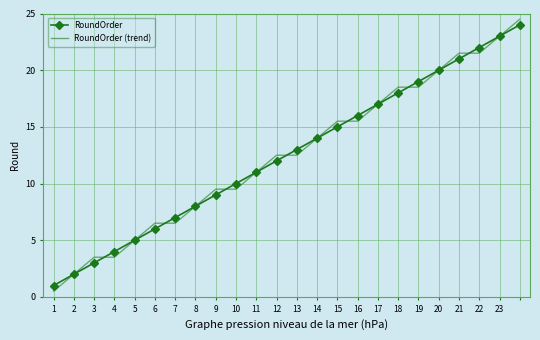

Which series has the widest spread of values?

RoundOrder (trend)